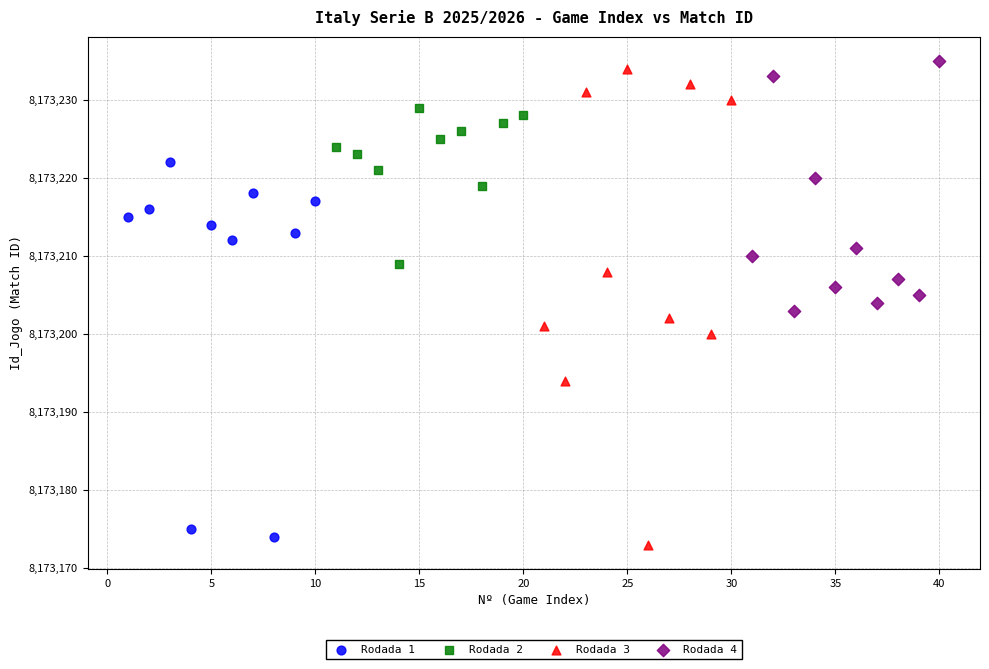

What are all the series names shown in the legend?

Rodada 1, Rodada 2, Rodada 3, Rodada 4